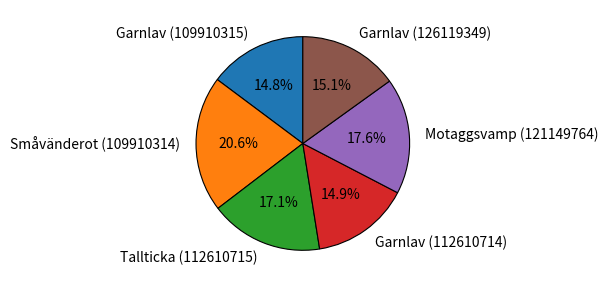

Approximately how many times larger is the value at Motaggsvamp (121149764) compared to Garnlav (126119349)?

1.2